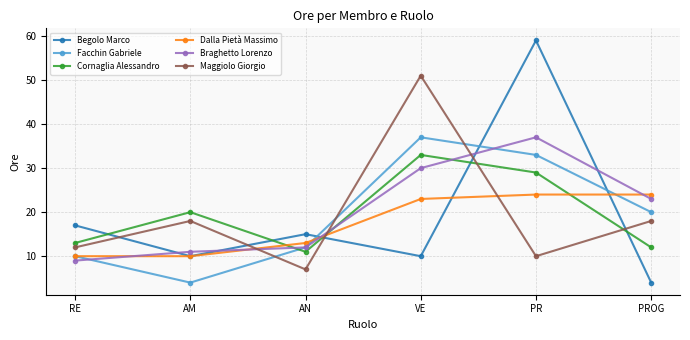

Read the Dalla Pietà Massimo value at PROG, to the nearest 5.

25